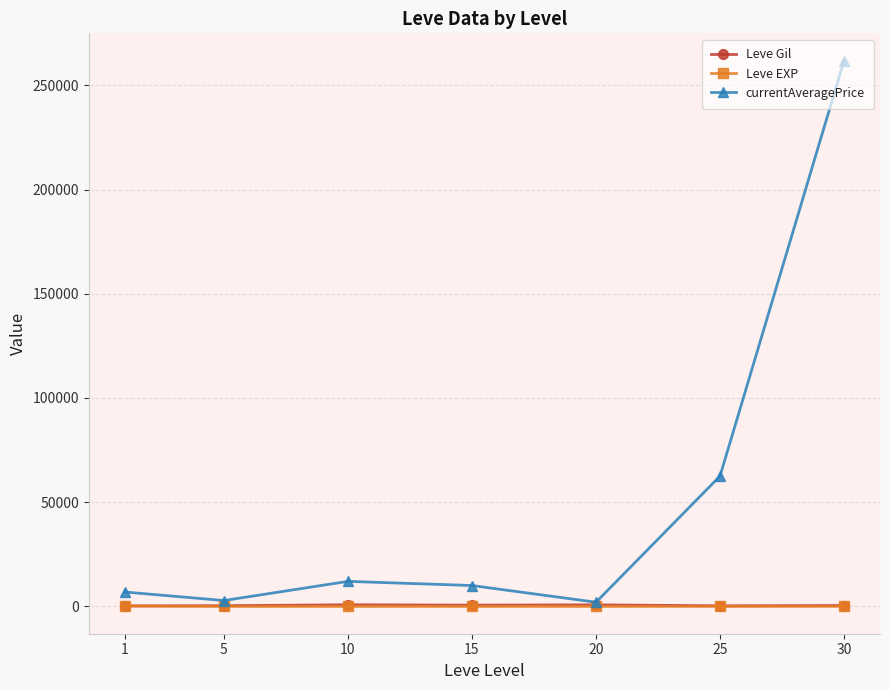

Which series has the largest total across all categories?

currentAveragePrice